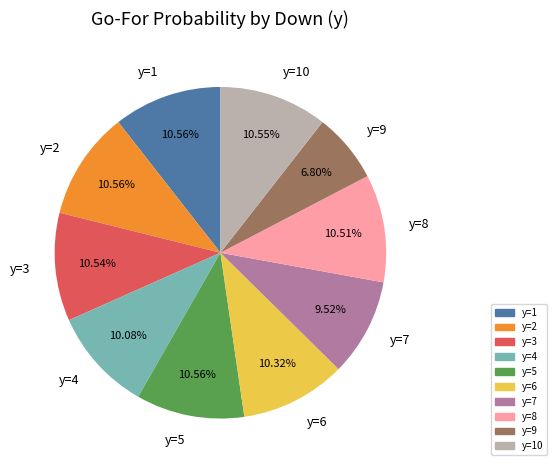

Is it true that y=4 is 4% of the pie?

False